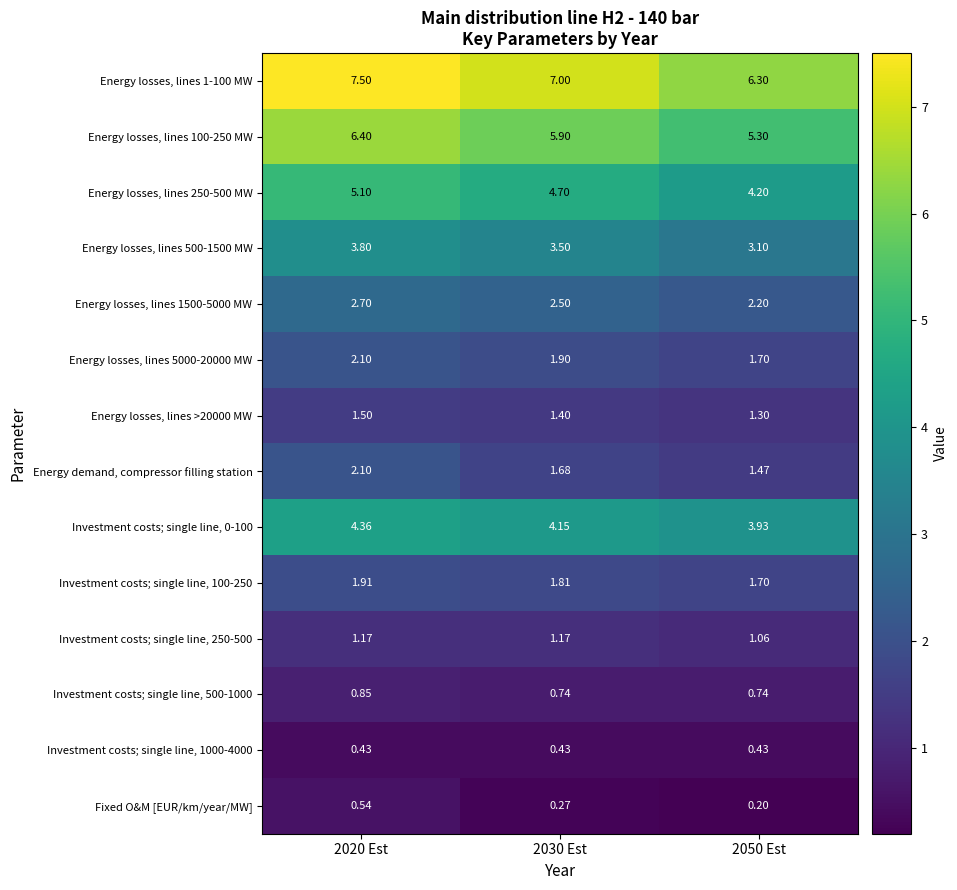

Which series has the largest range (max minus min)?

Energy losses, lines 1-100 MW